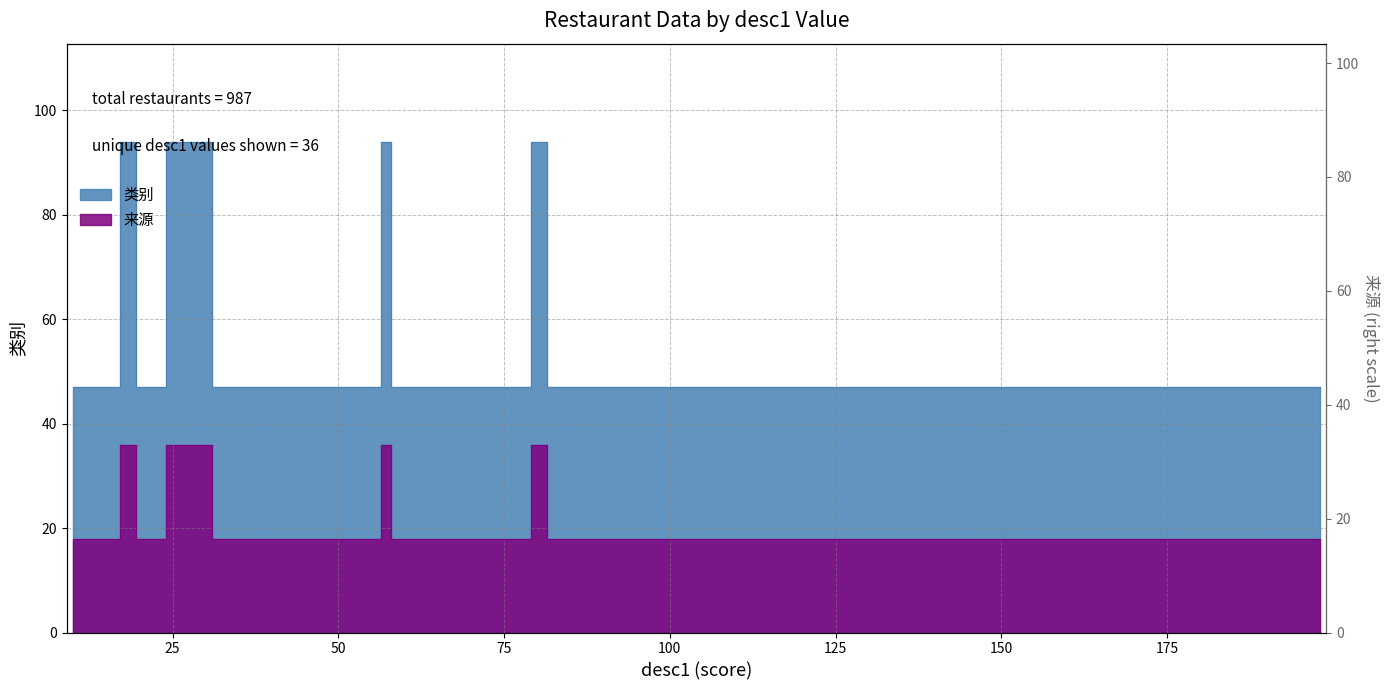

What are all the series names shown in the legend?

类别, 来源